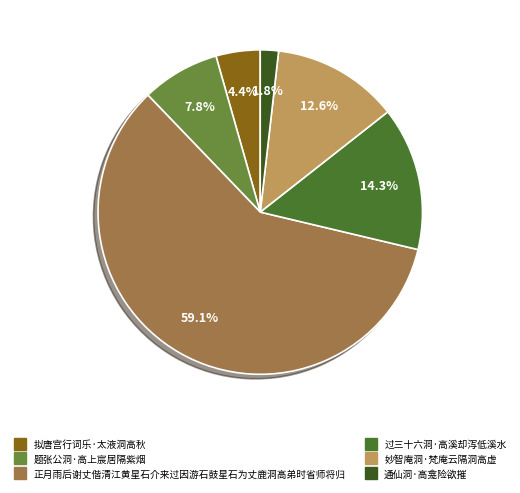

Which category accounts for the majority?

正月雨后谢丈偕清江黄星石介来过因游石鼓星石为丈鹿洞高弟时省师将归